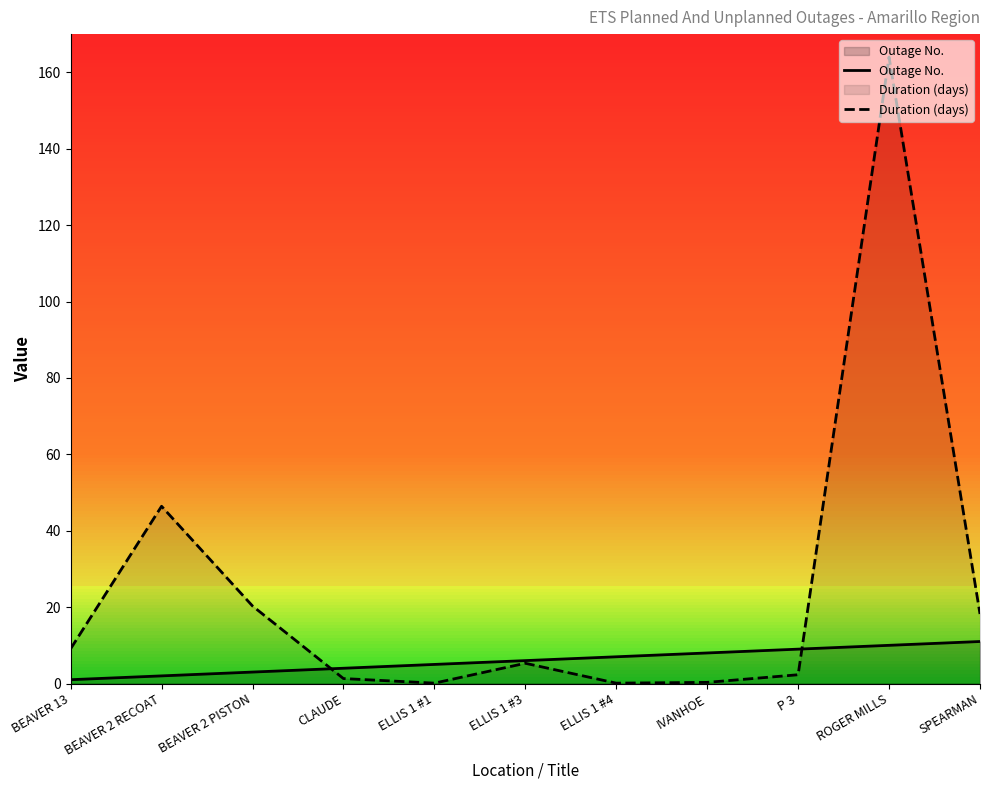

What is the sum of all Duration (days) values?

267.4